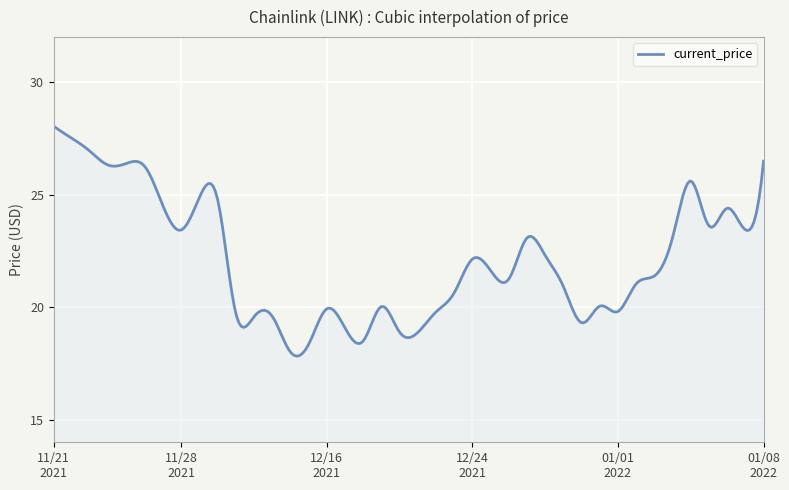

What is the minimum value shown in the chart?

17.8